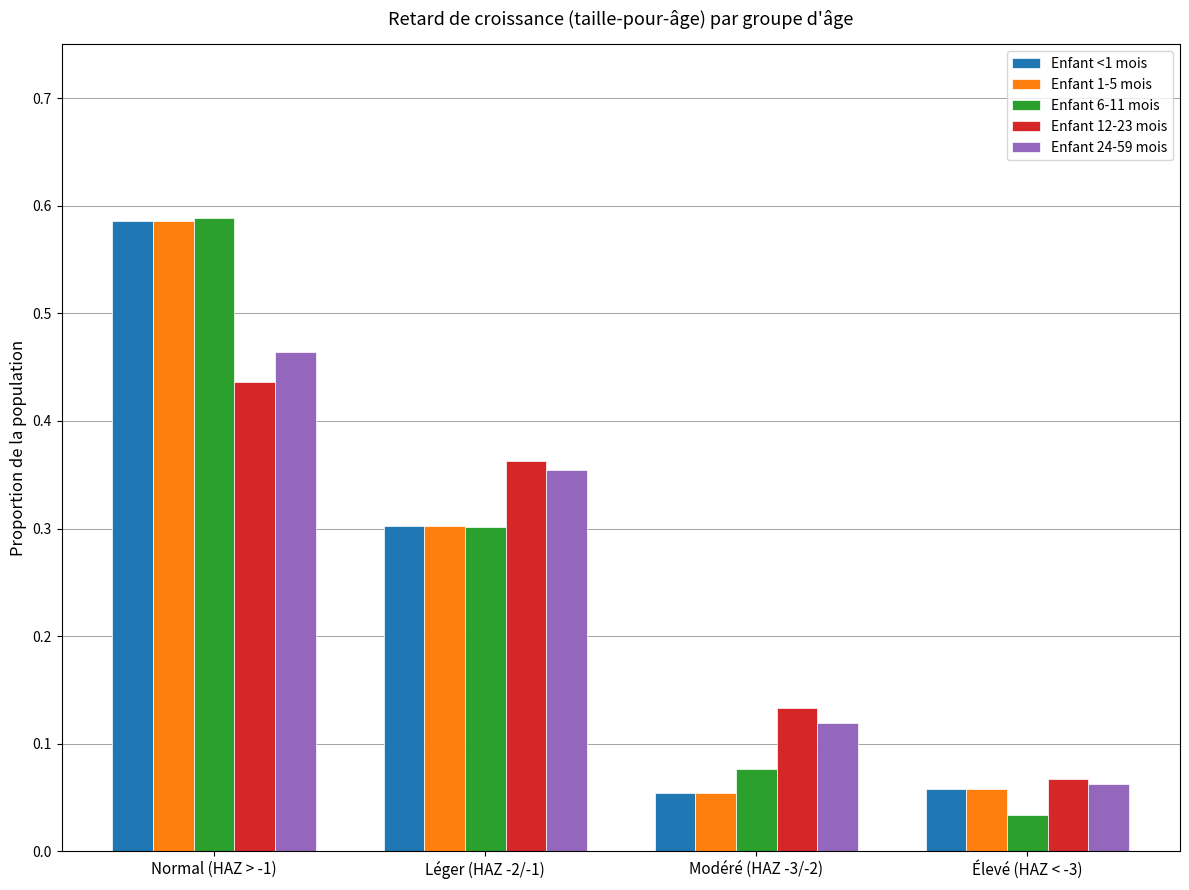

Which series changed the most between Normal (HAZ > -1) and Élevé (HAZ < -3)?

Enfant 6-11 mois